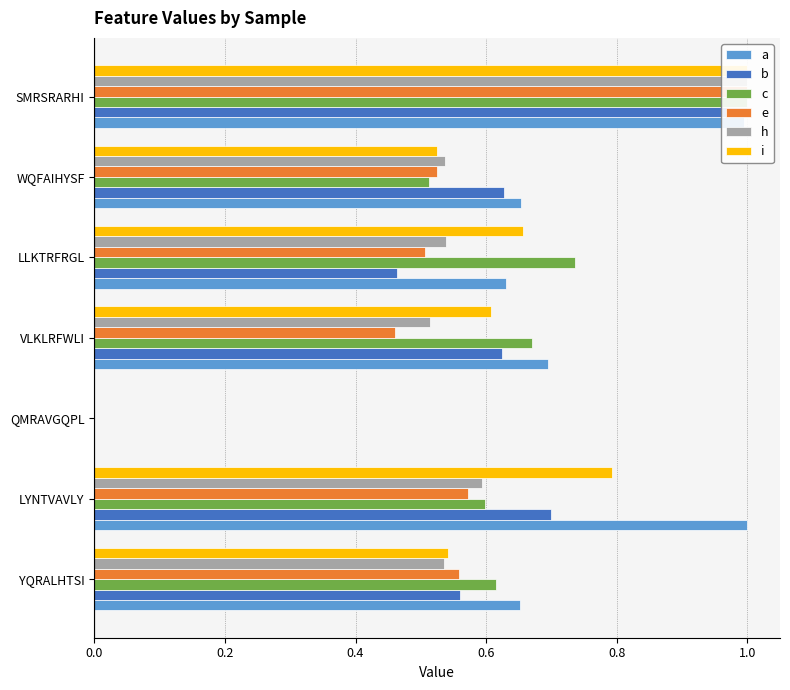

How many data points in i are above 0?

6